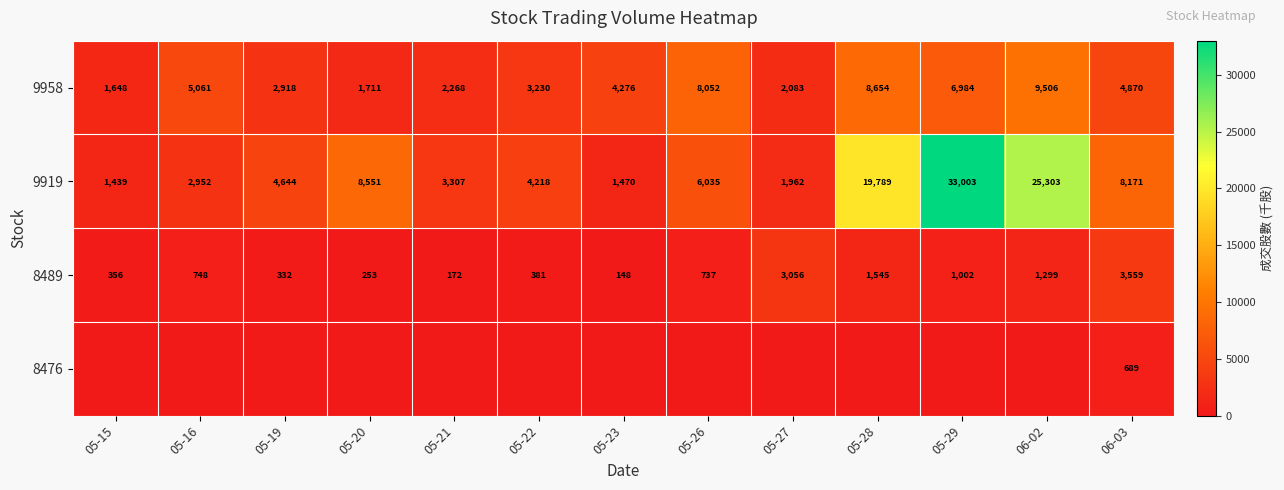

What is the lowest value of the 9958 series?

1648